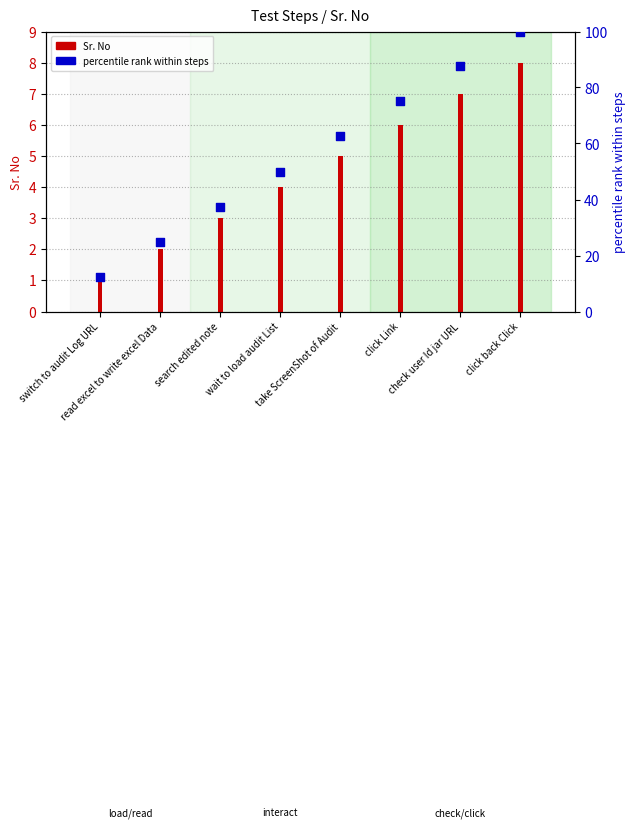

Which has a higher value, click Link or wait to load audit List?

click Link